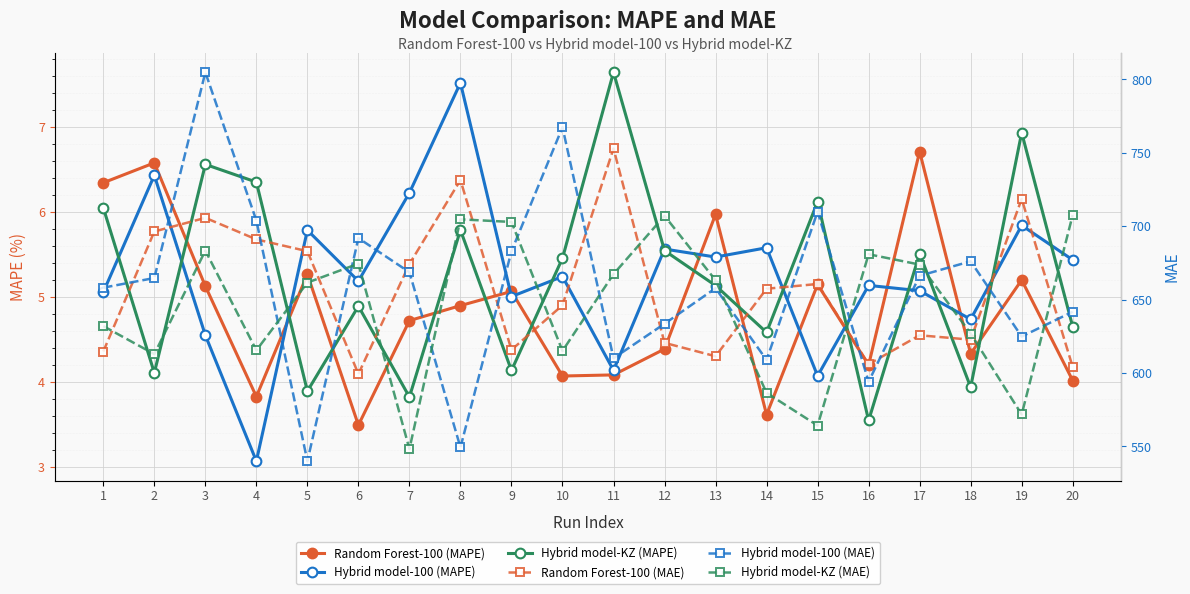

How many data points in Random Forest-100 (MAE) are above 657?

10